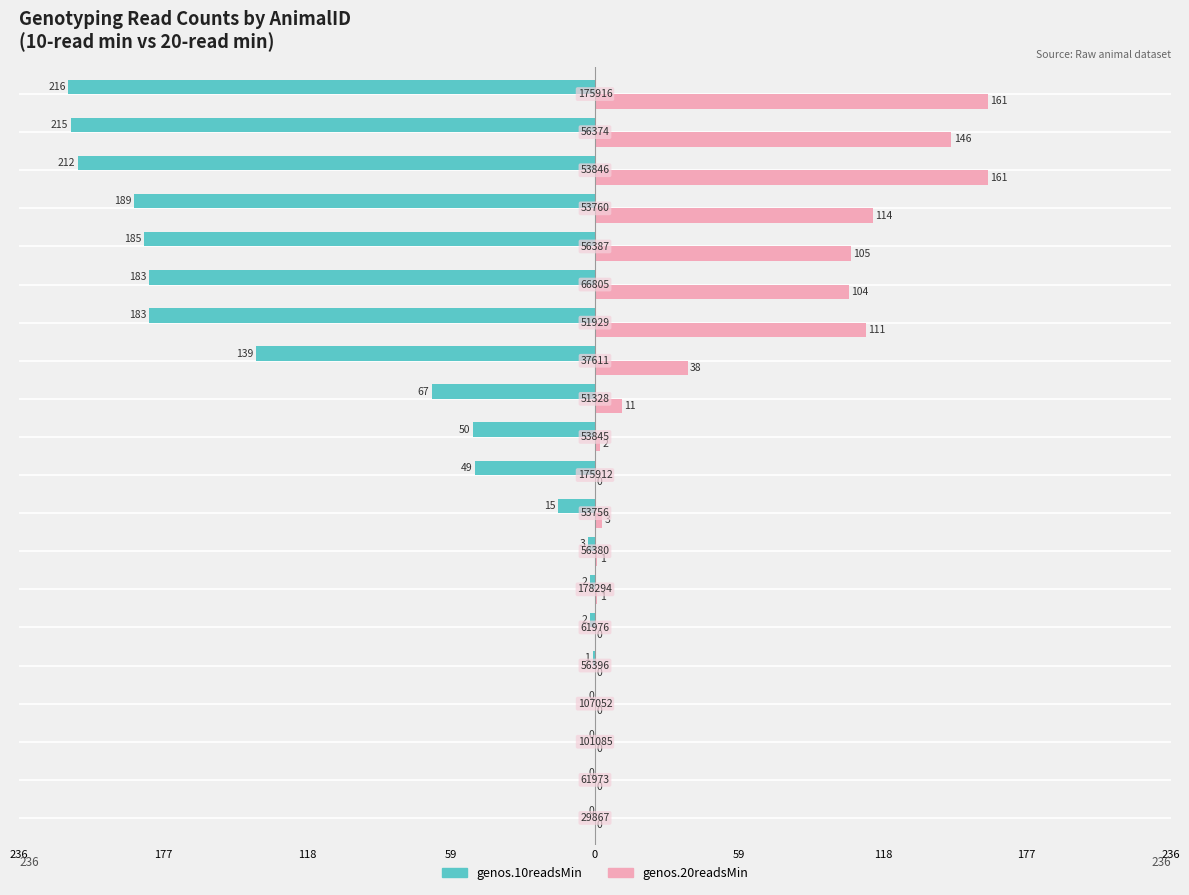

What is the difference between the second highest and second lowest values in the genos.20readsMin series?

161